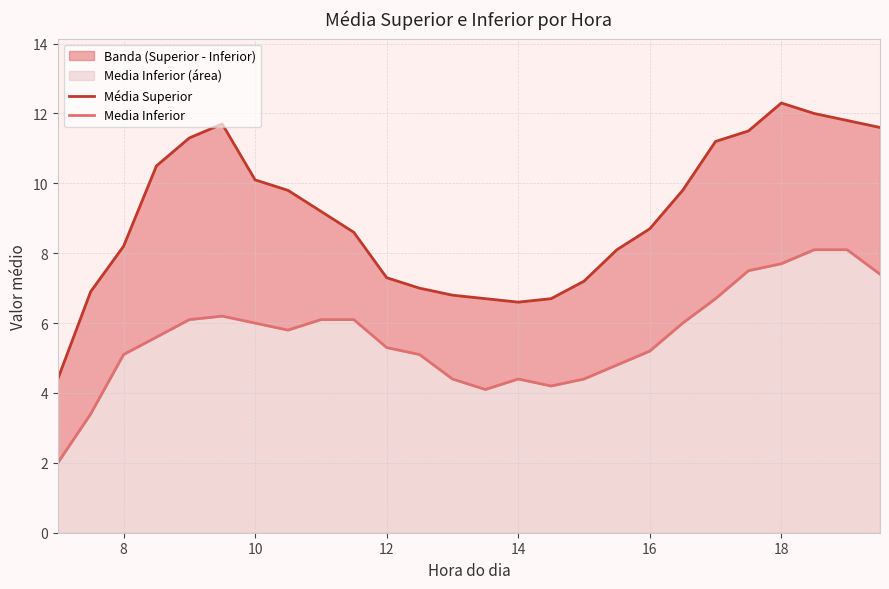

At 12, list the series in order from largest to smallest.

Média Superior, Media Inferior